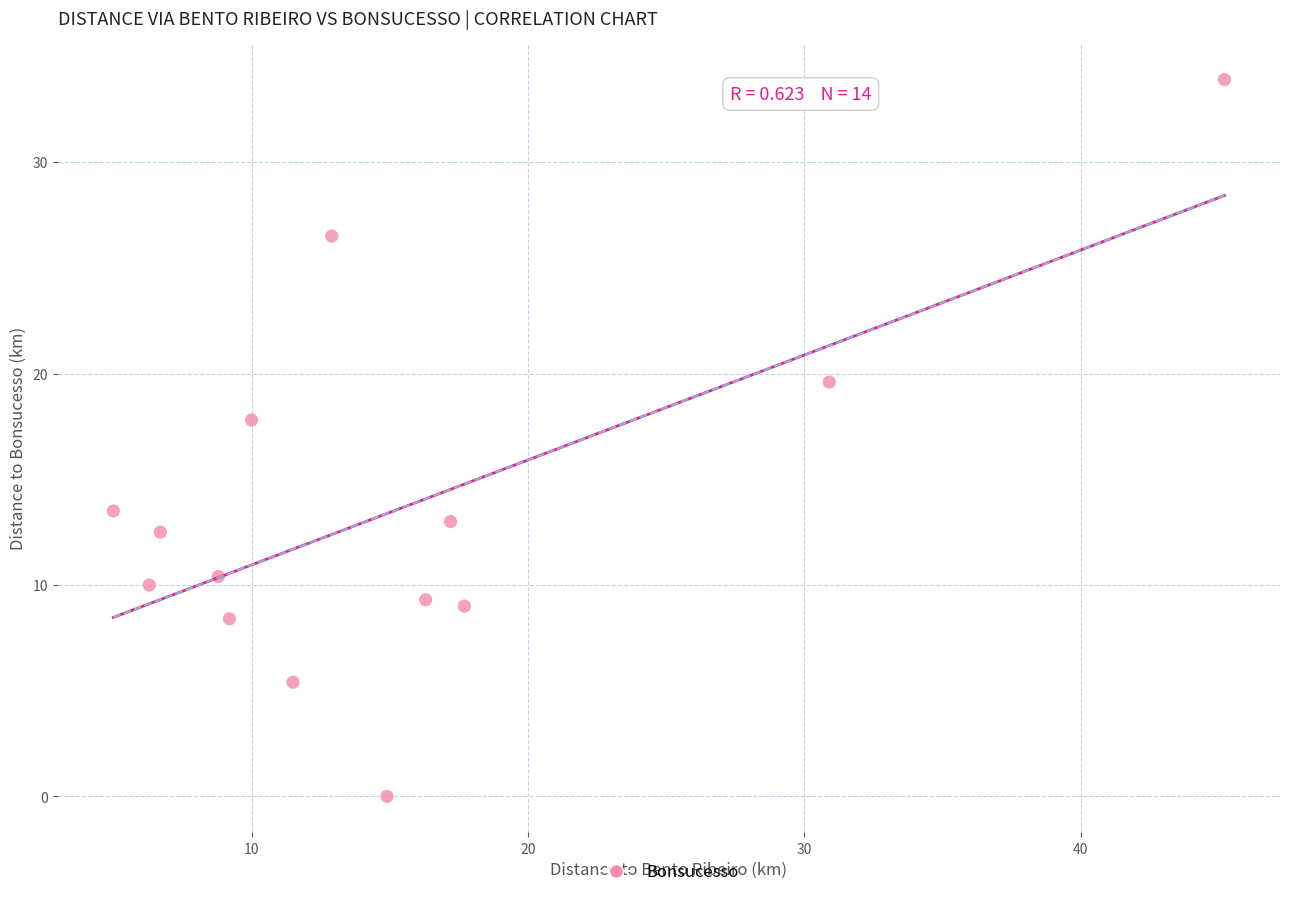

What is the range of Y values (max minus min)?

33.9